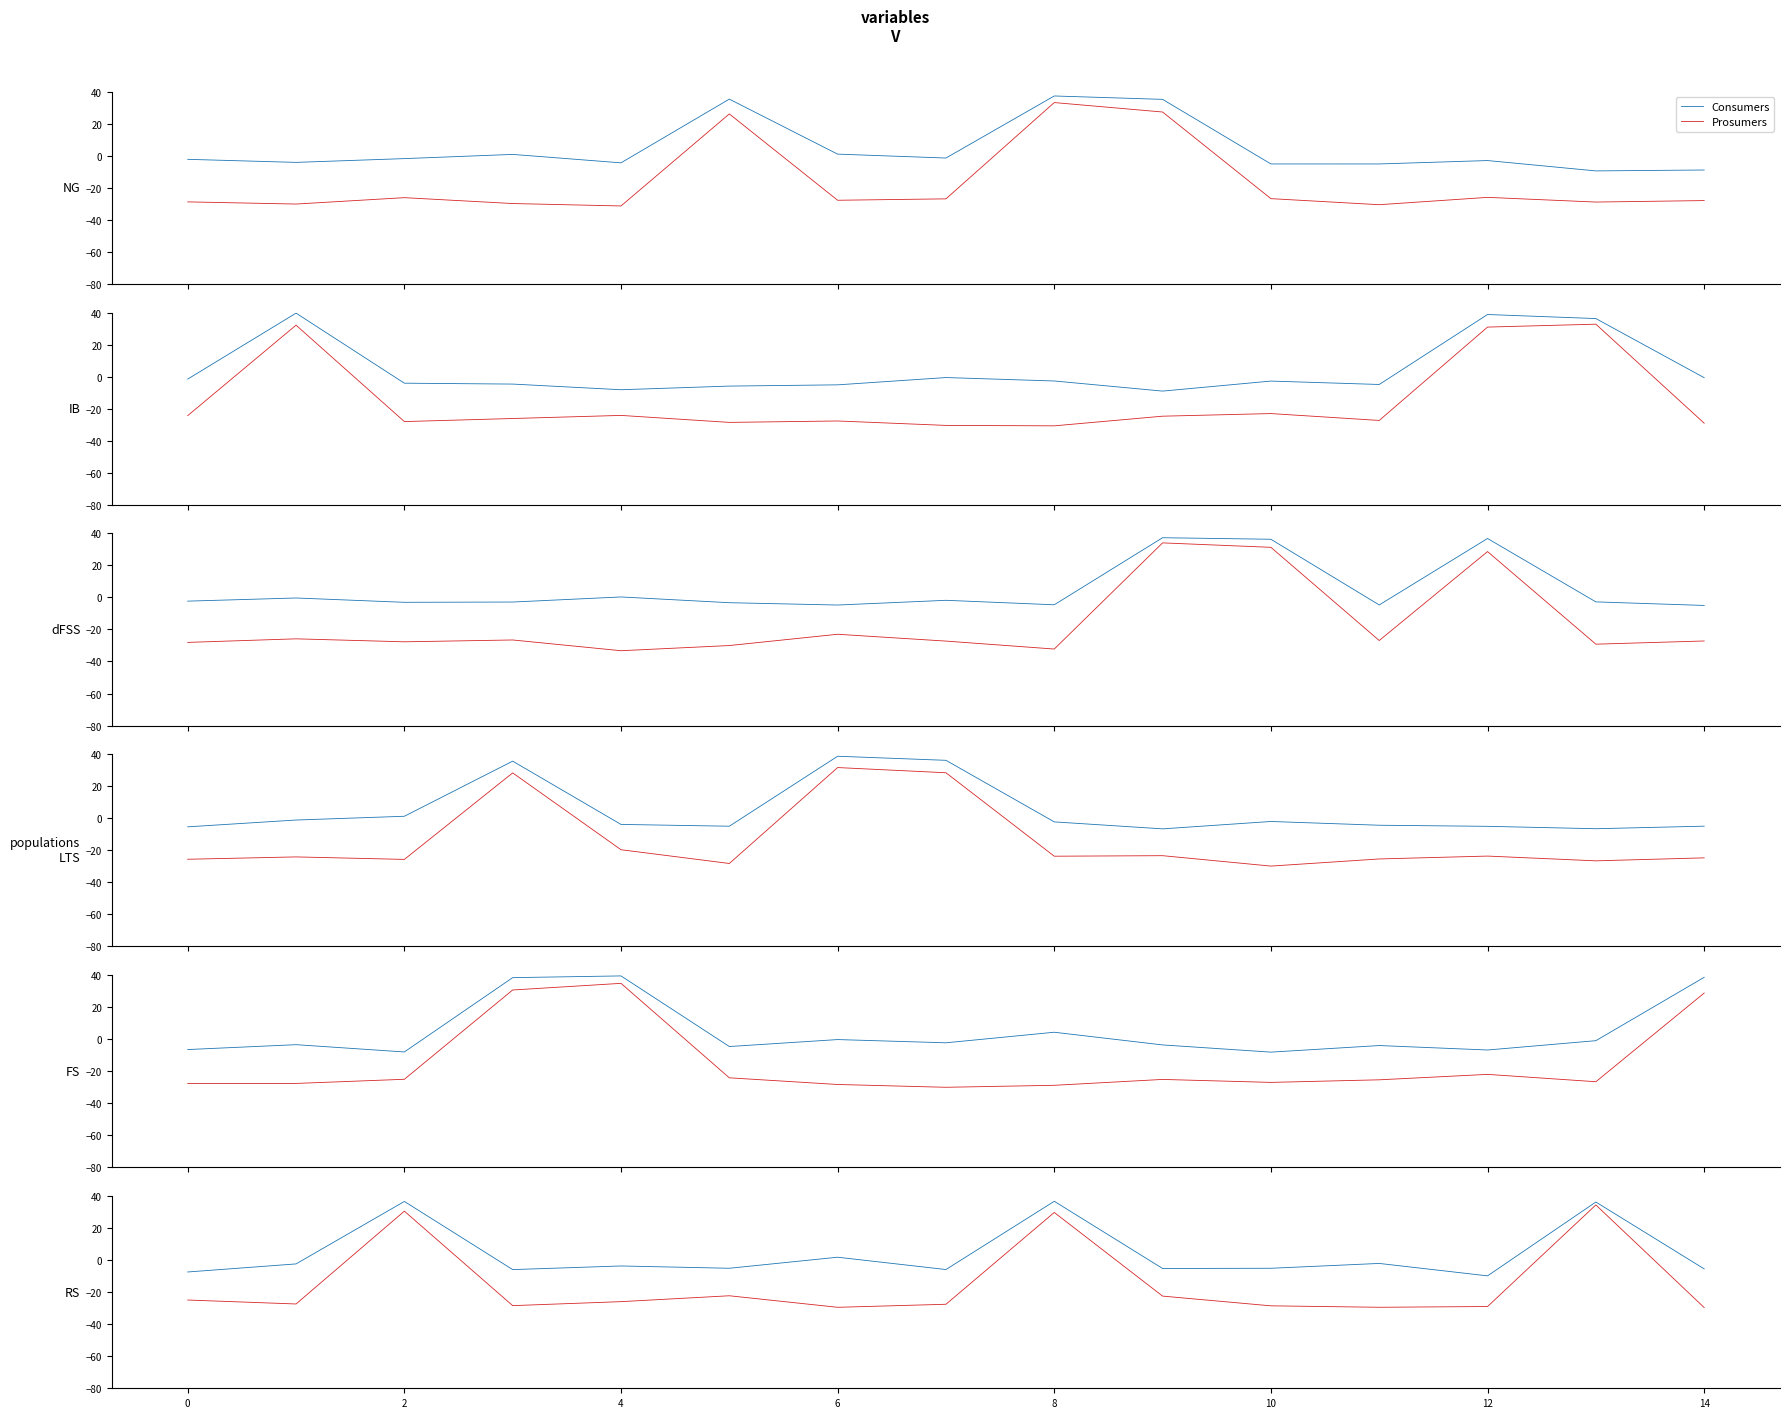

List the series in order of their peak value, highest first.

Consumers, Prosumers